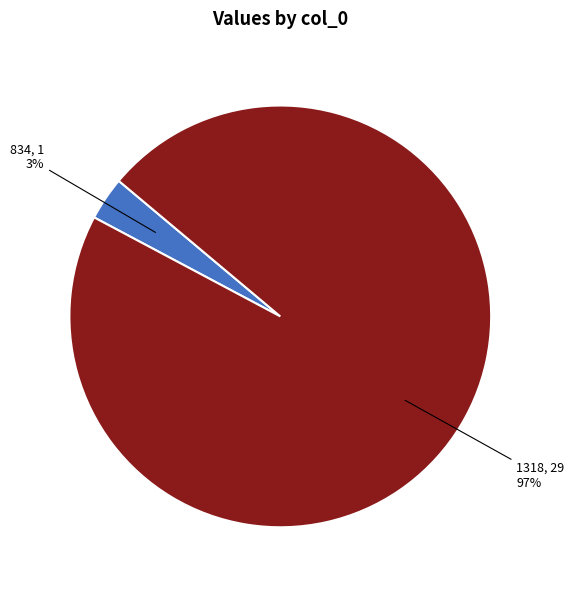

To the nearest percent, what is the average slice percentage?

50%